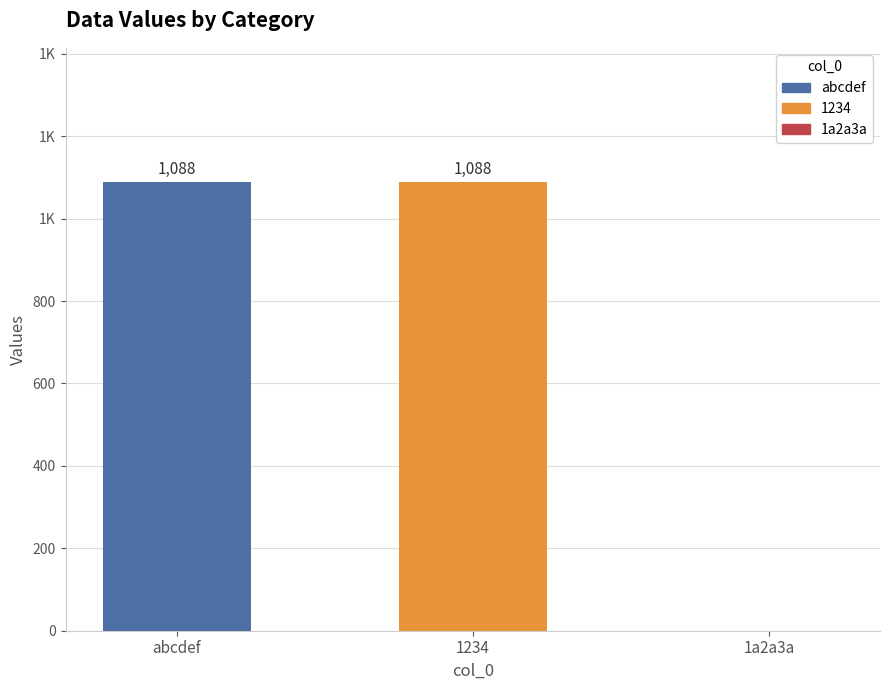

Rank the categories by value from lowest to highest.

1a2a3a, abcdef, 1234